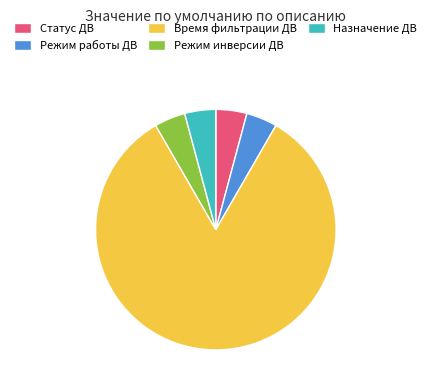

True or false: Статус ДВ accounts for 4% of the total.

True